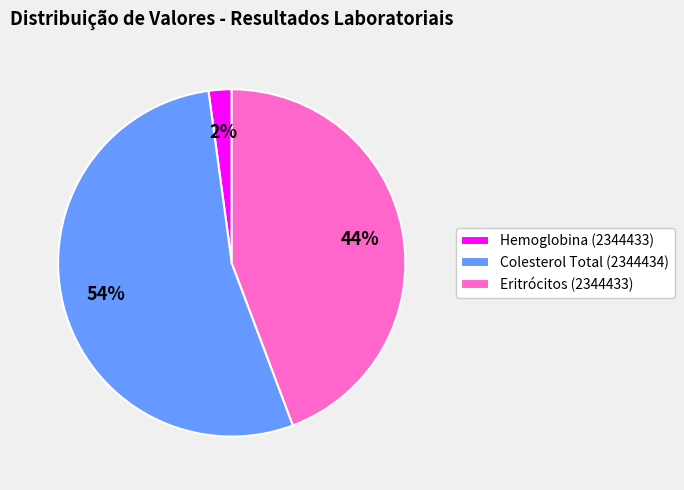

Is there a majority slice in this chart?

Yes